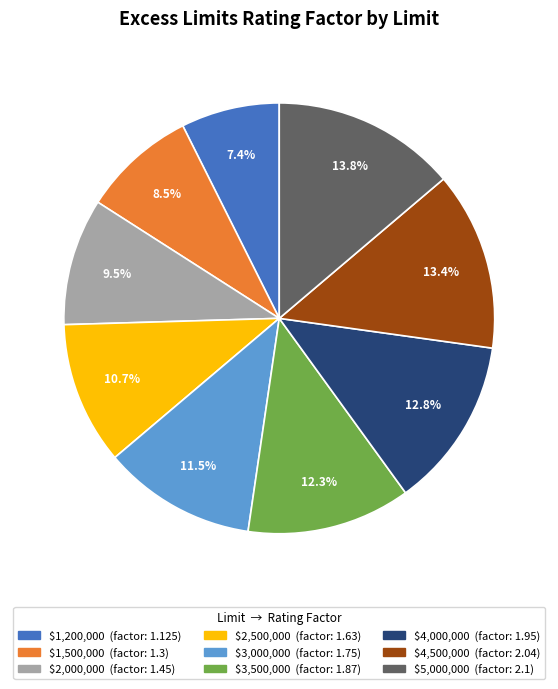

To the nearest percent, what is the average slice percentage?

11%